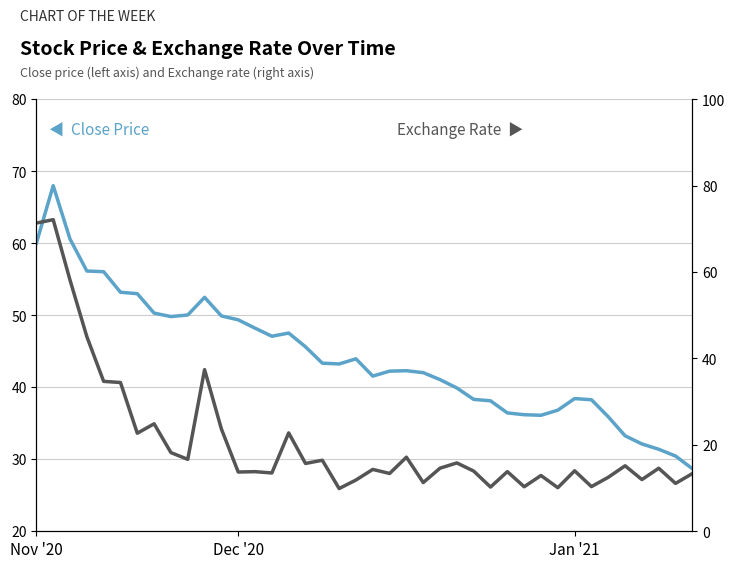

What is the minimum value shown in the chart?

9.9